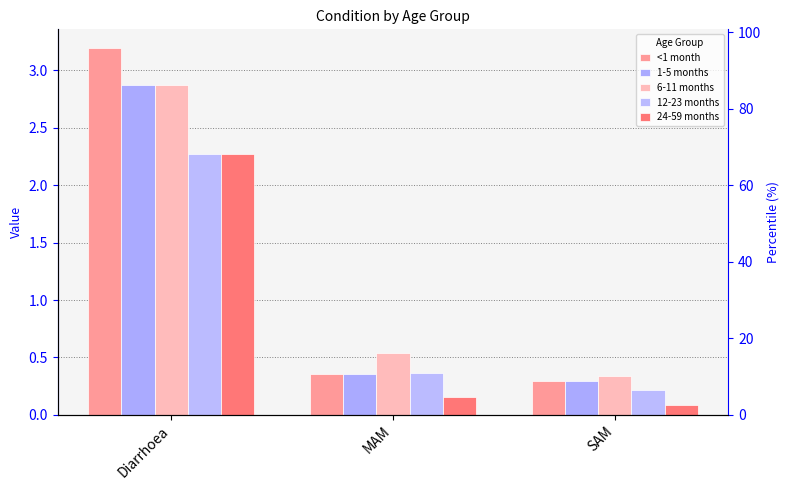

What is the minimum value for <1 month?

0.3